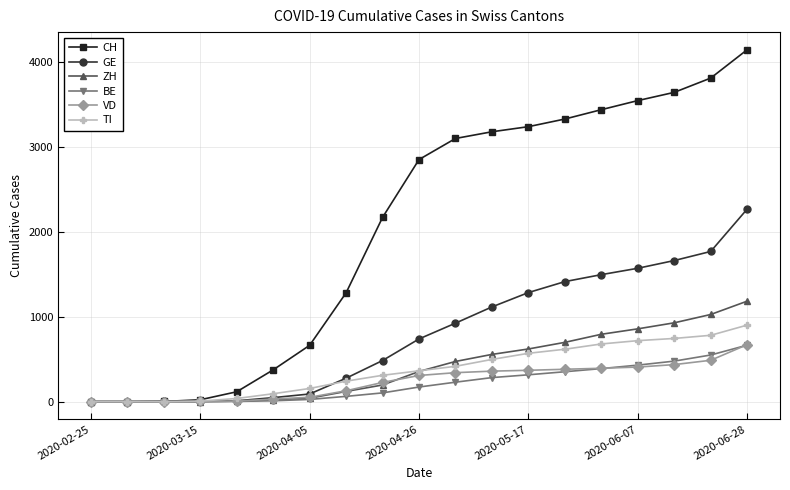

What is the maximum value for CH?

4143